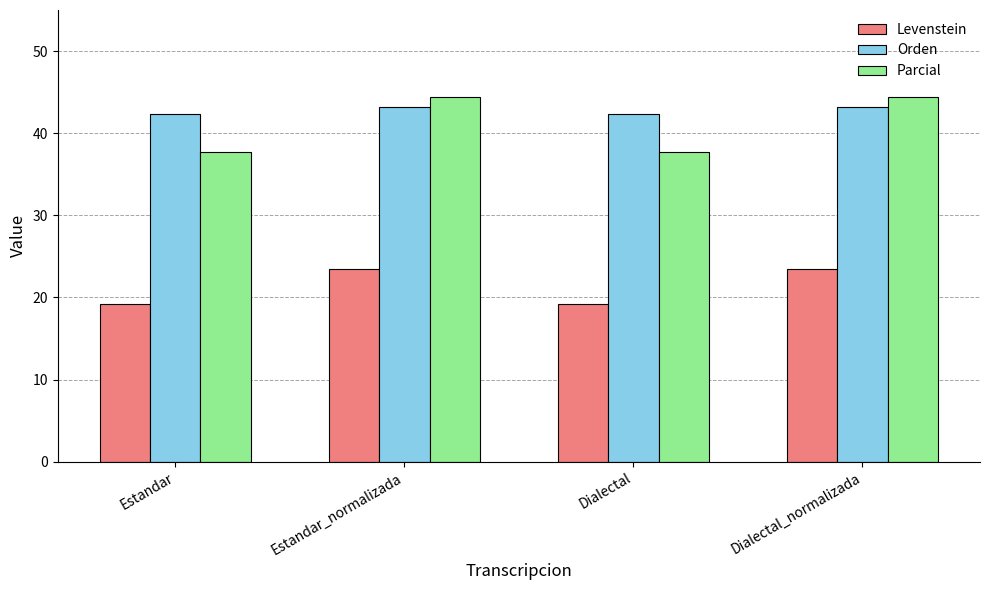

The Orden series shows 42.3 at Dialectal. True or false?

True